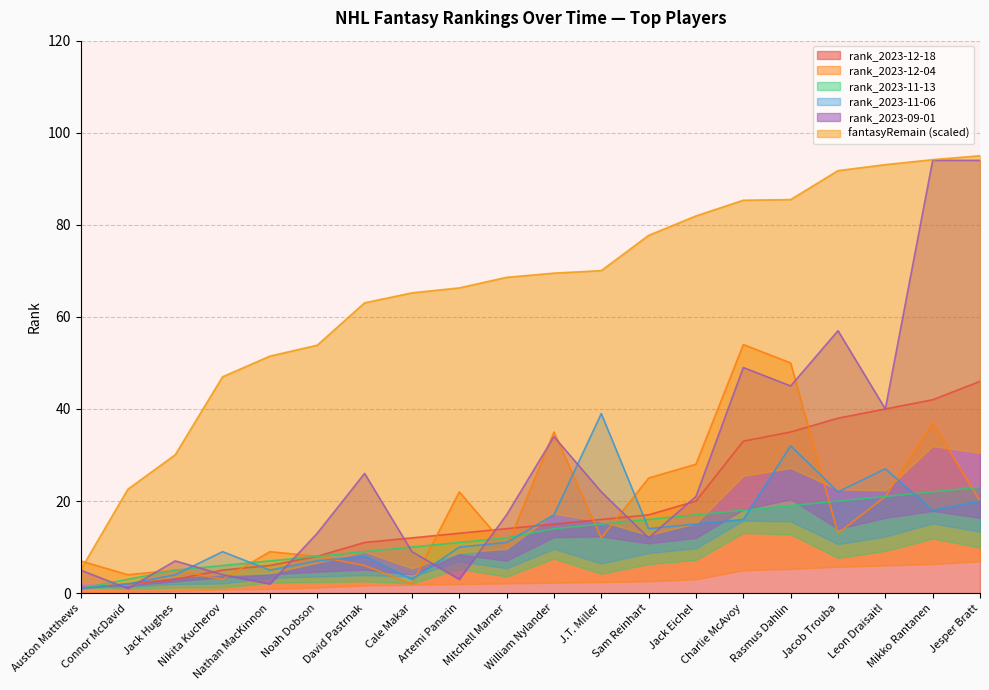

True or false: rank_2023-12-18 and fantasyRemain intersect in this chart.

False